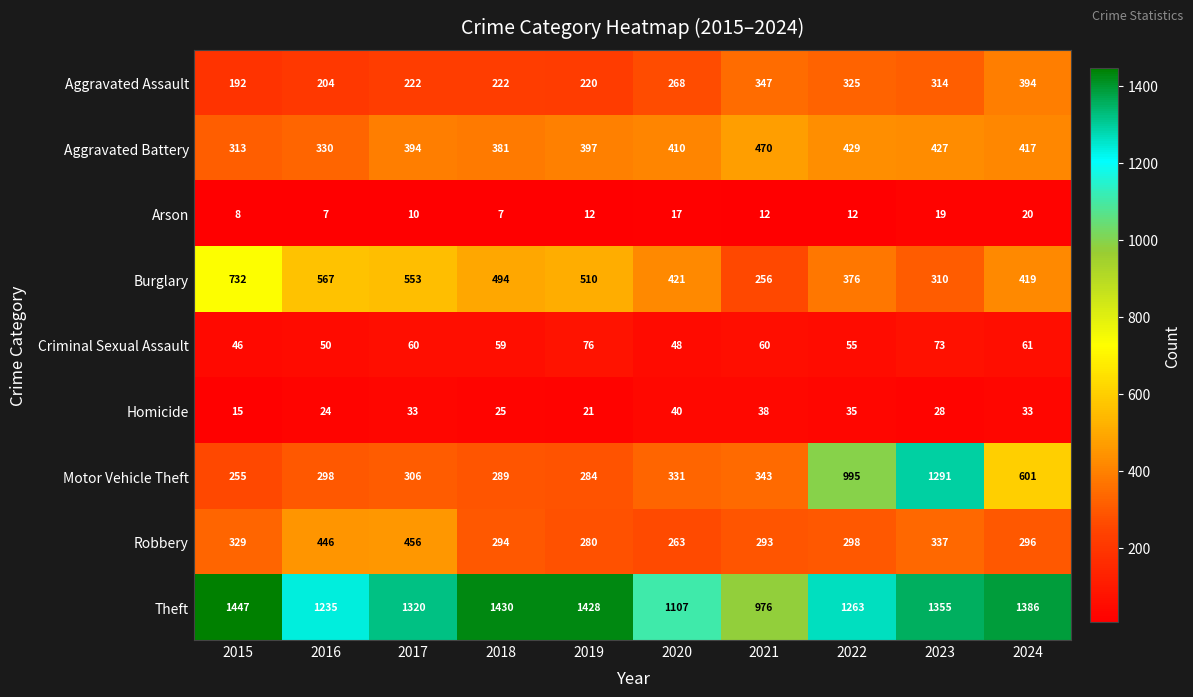

What is the sum of all Theft values?

12947